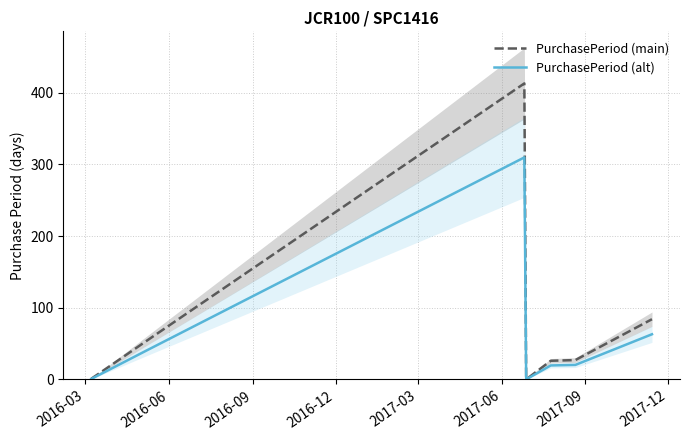

What is the maximum value for PurchasePeriod (alt)?

309.8